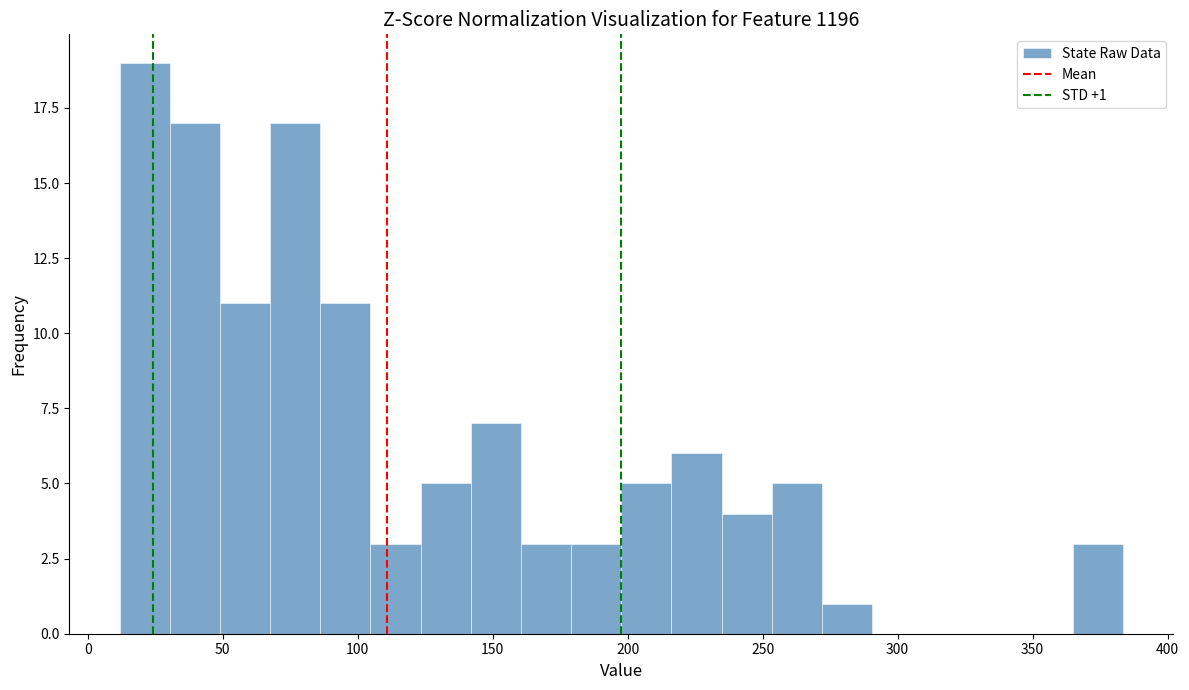

Read against the x-axis, roughly where is the centre of the tallest bar?

20